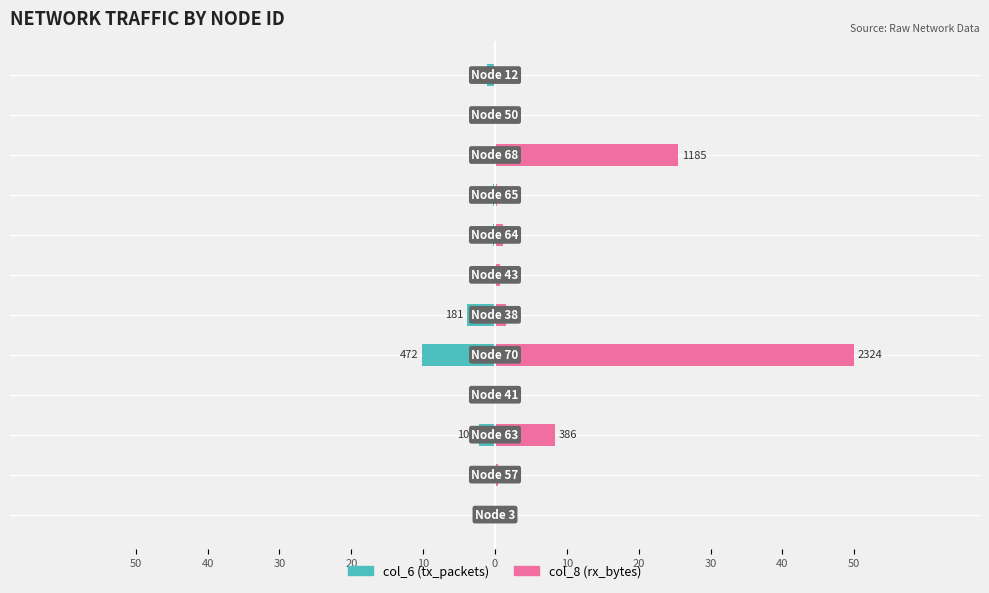

List the series in order of their peak value, highest first.

col_8 (rx_bytes), col_6 (tx_packets)